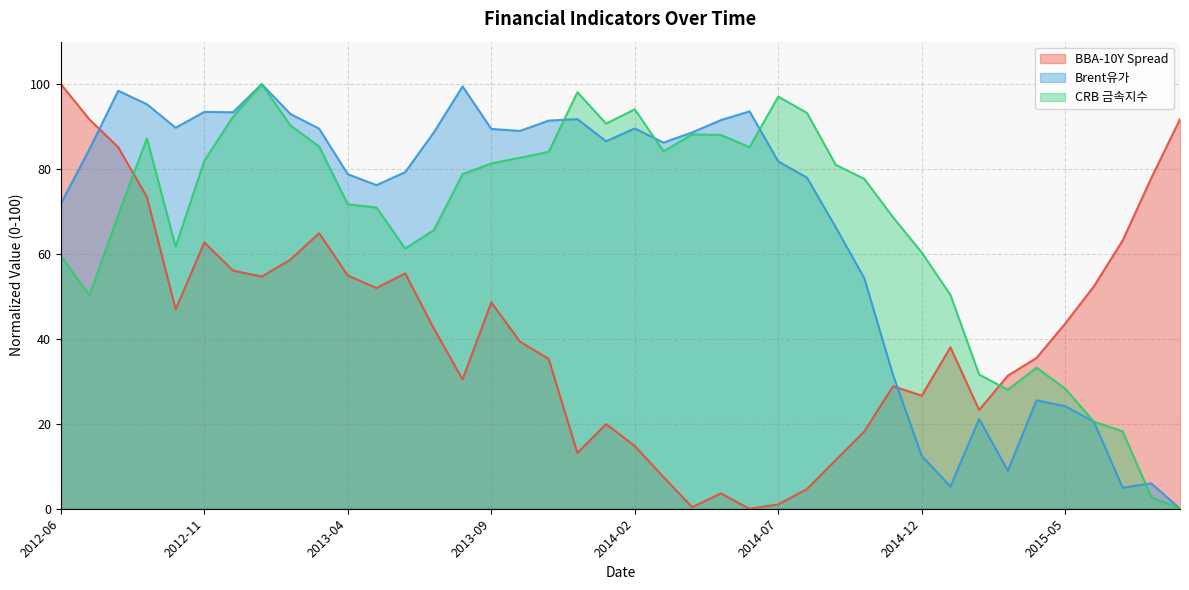

What are all the series names shown in the legend?

BBA-10Y Spread, Brent유가, CRB 금속지수